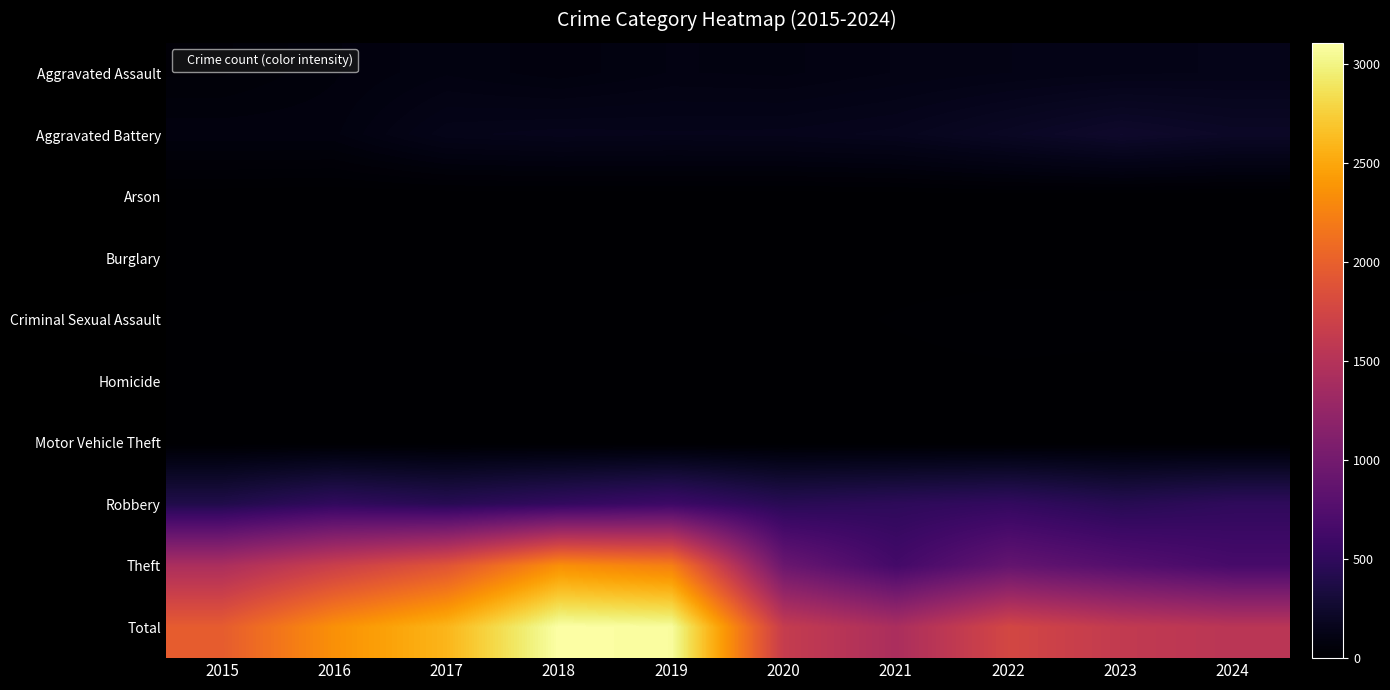

At which category does the chart reach its minimum across all series?

2016